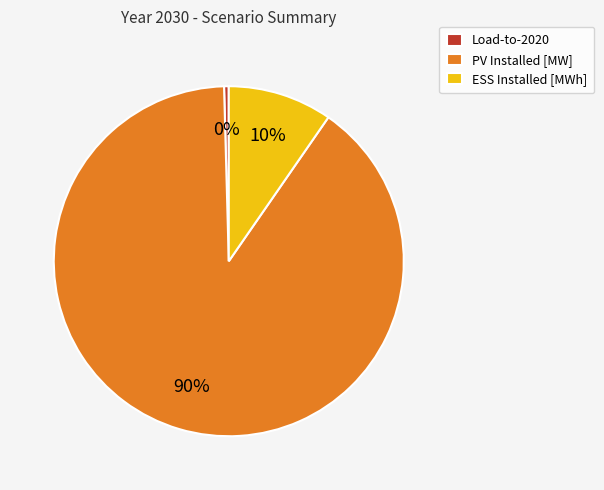

To the nearest percent, what is the average slice percentage?

33%